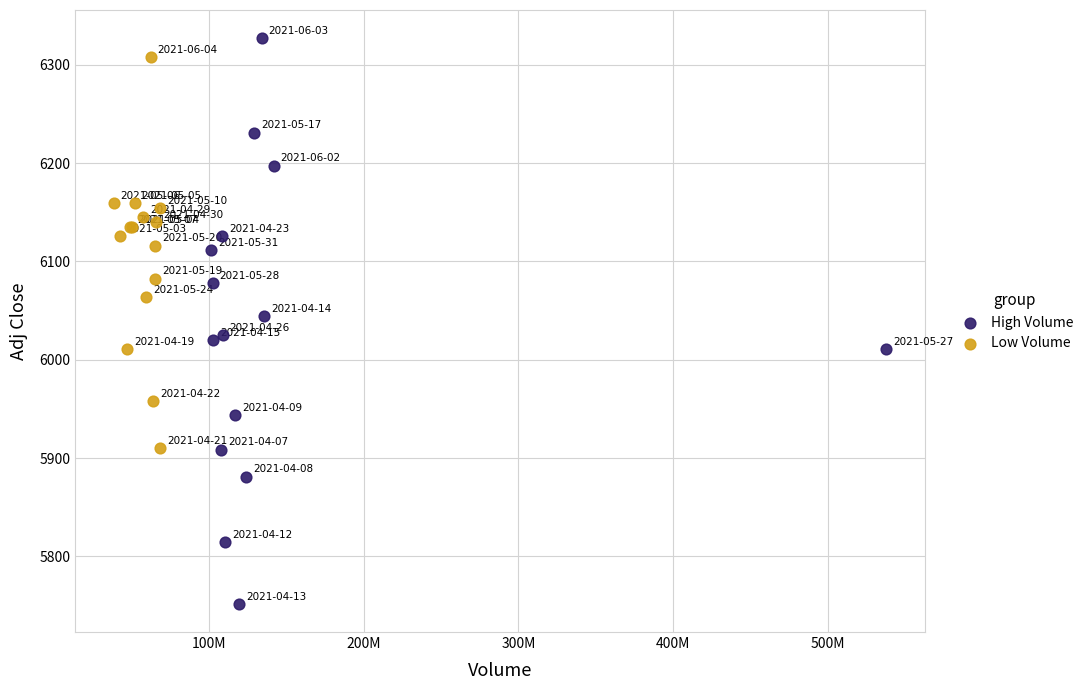

Which series reaches the minimum Y coordinate?

High Volume